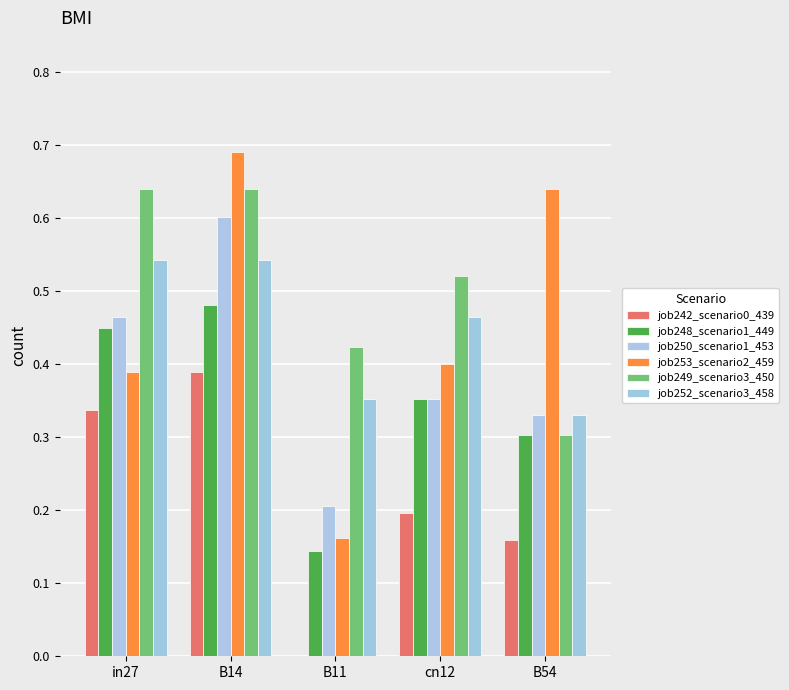

At how many categories does at least one series exceed 0?

5